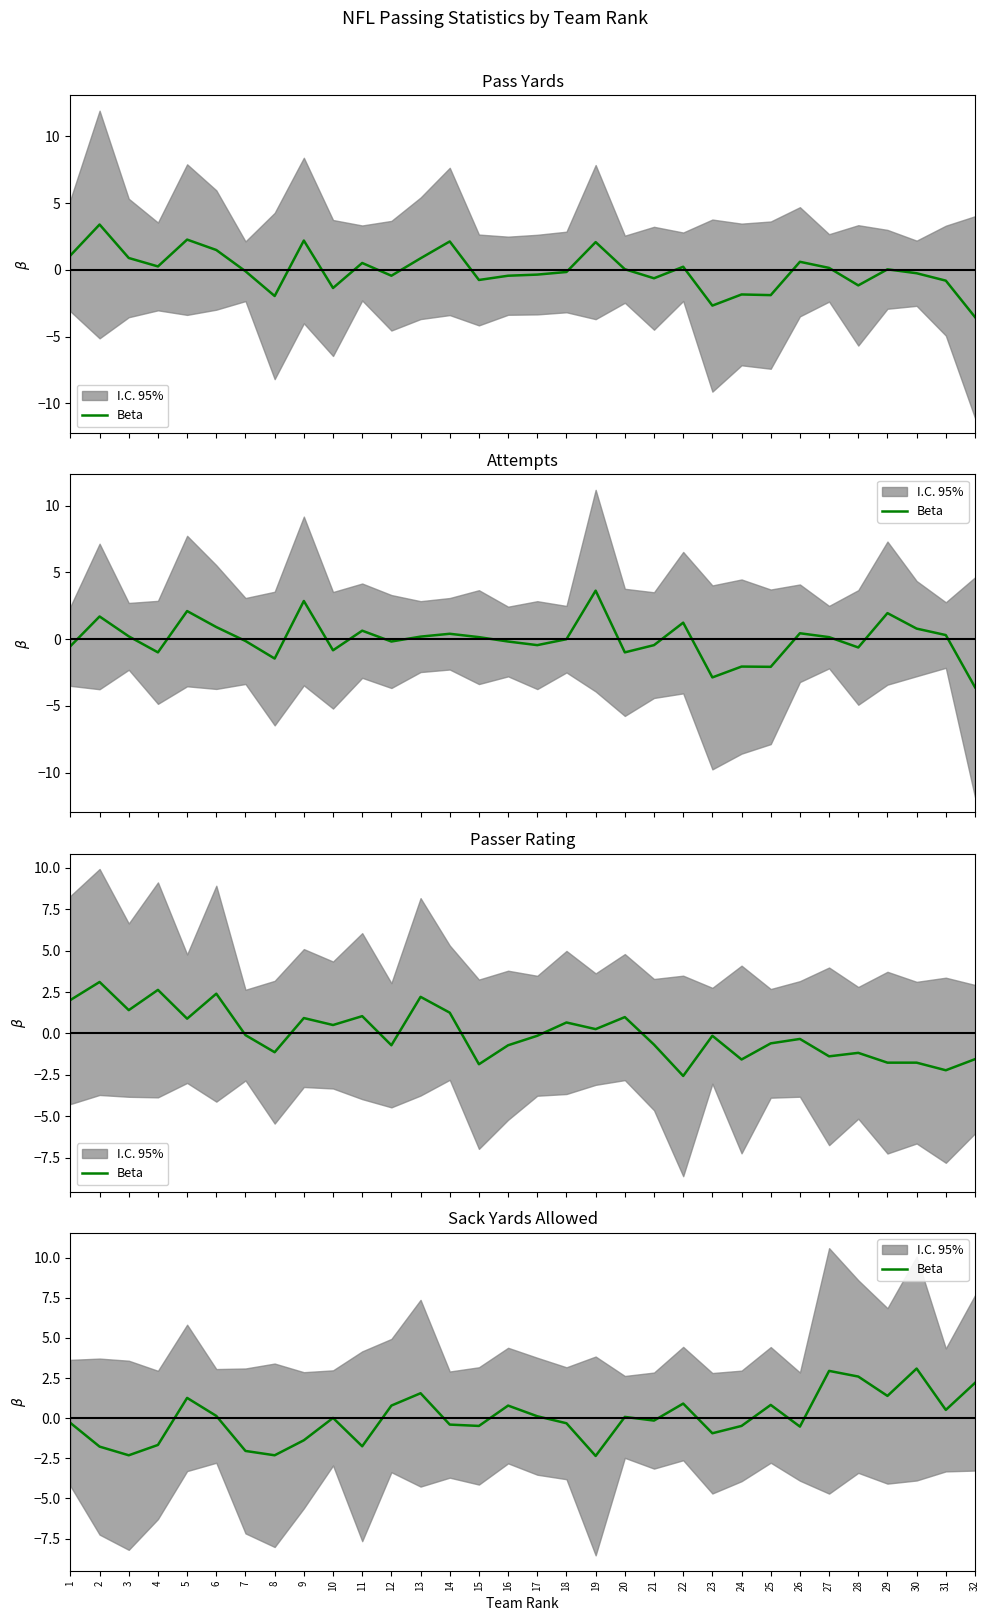

How many data points are above 0?

16